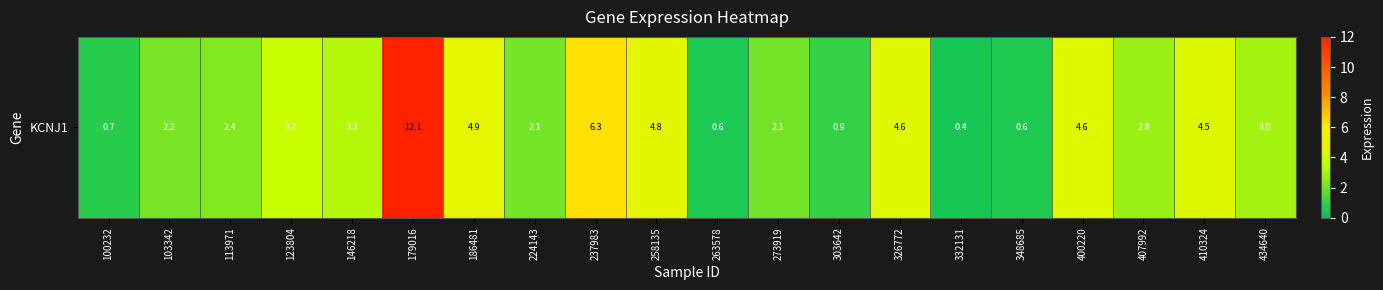

The value at 273919 is 3.3. True or false?

False